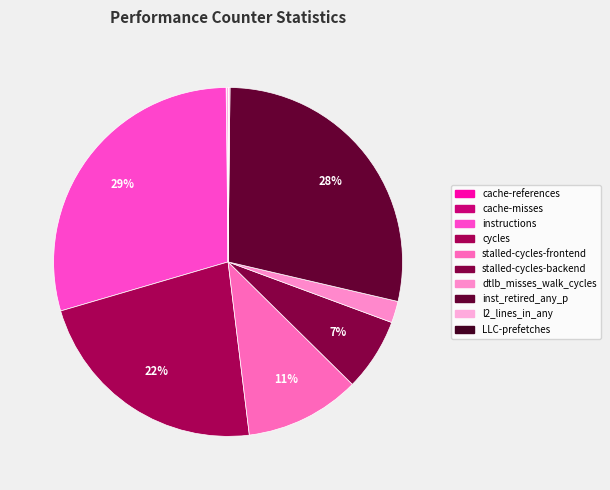

Does any single category account for the majority?

No